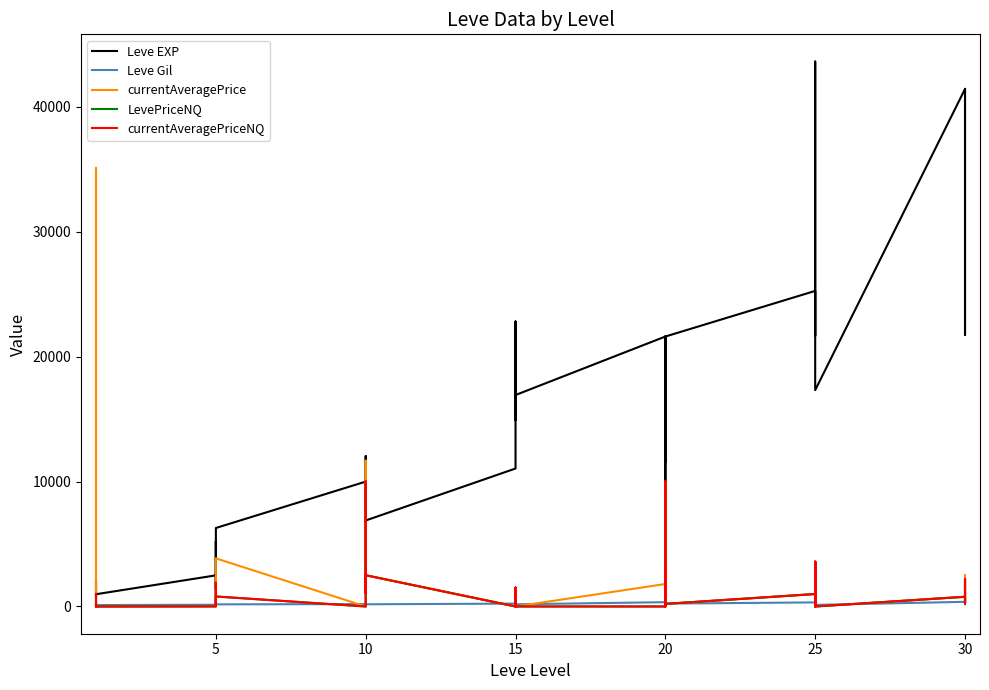

How many lines are shown in the chart?

5